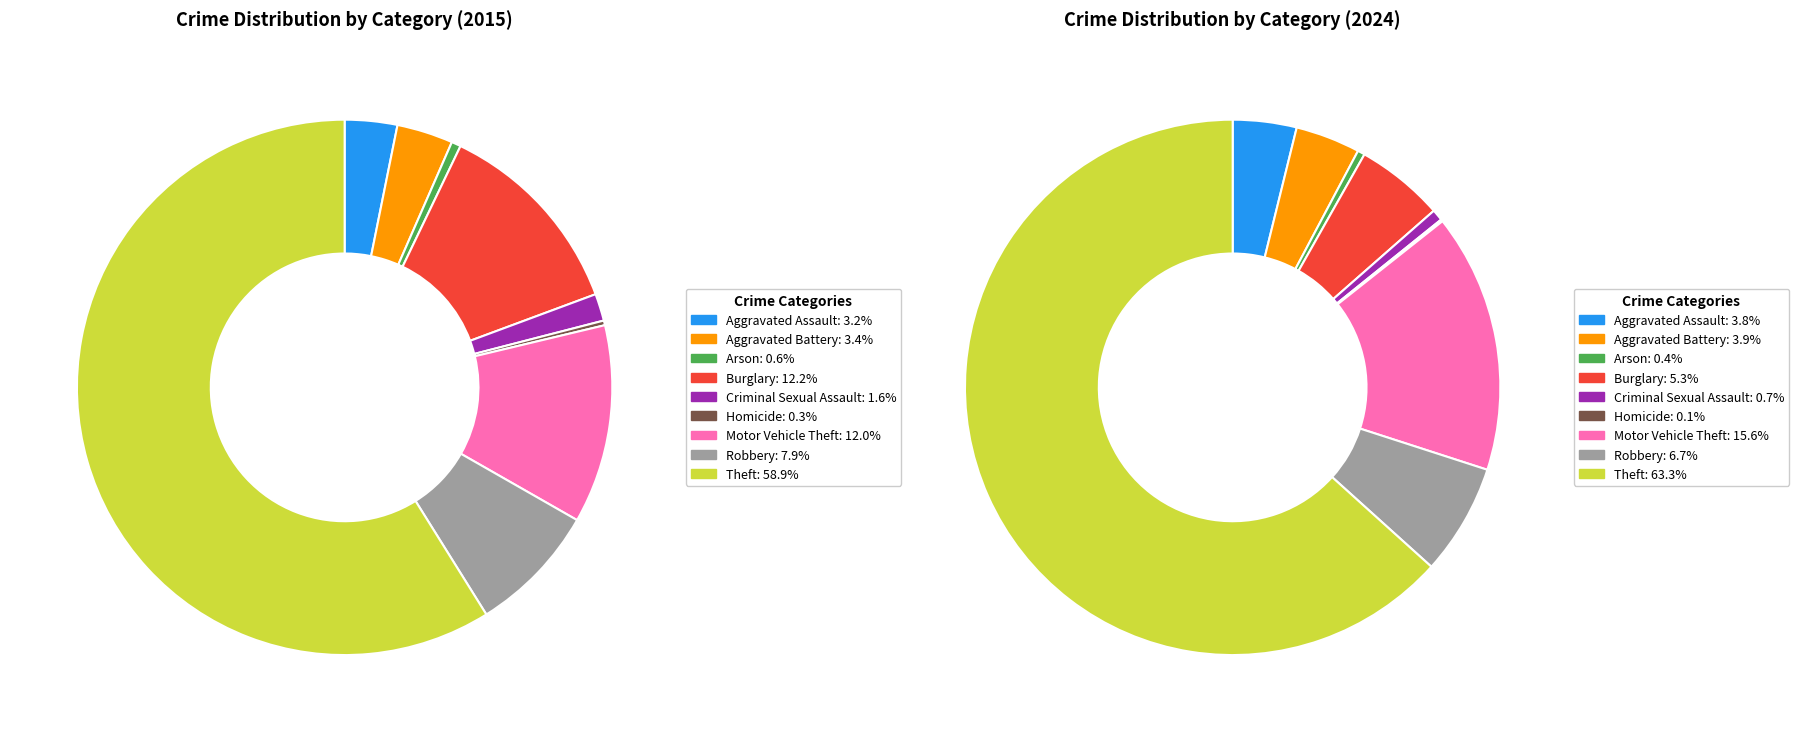

Does any single category account for the majority?

Yes